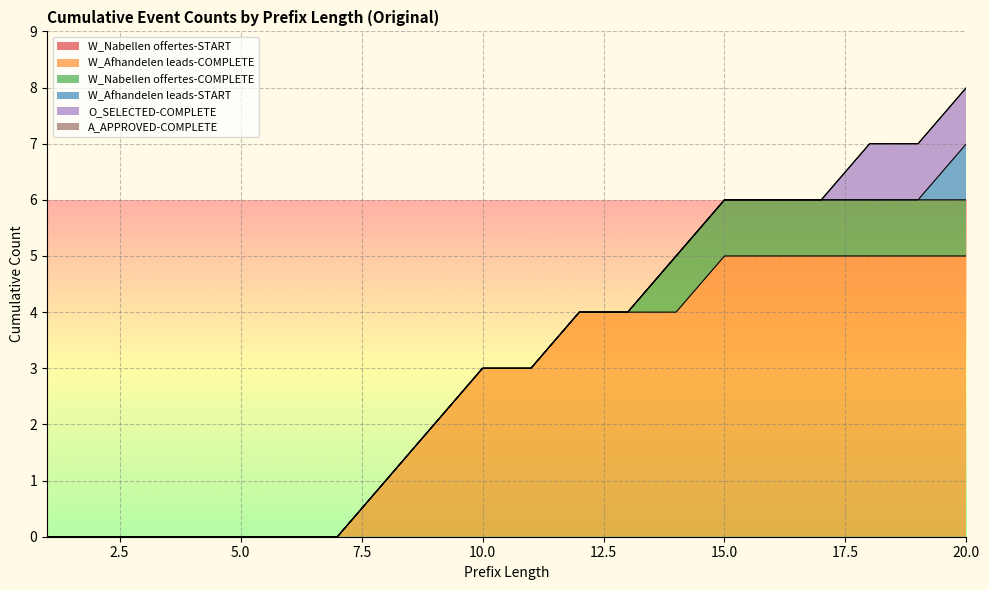

True or false: W_Afhandelen leads-START and W_Nabellen offertes-START cross at least once.

False